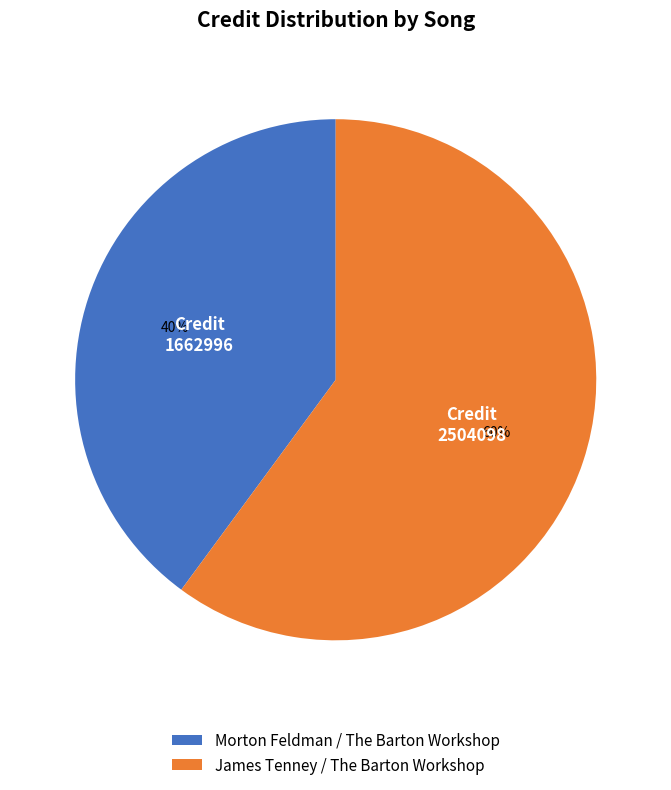

What is the ratio of the value at James Tenney / The Barton Workshop to the value at Morton Feldman / The Barton Workshop?

1.5